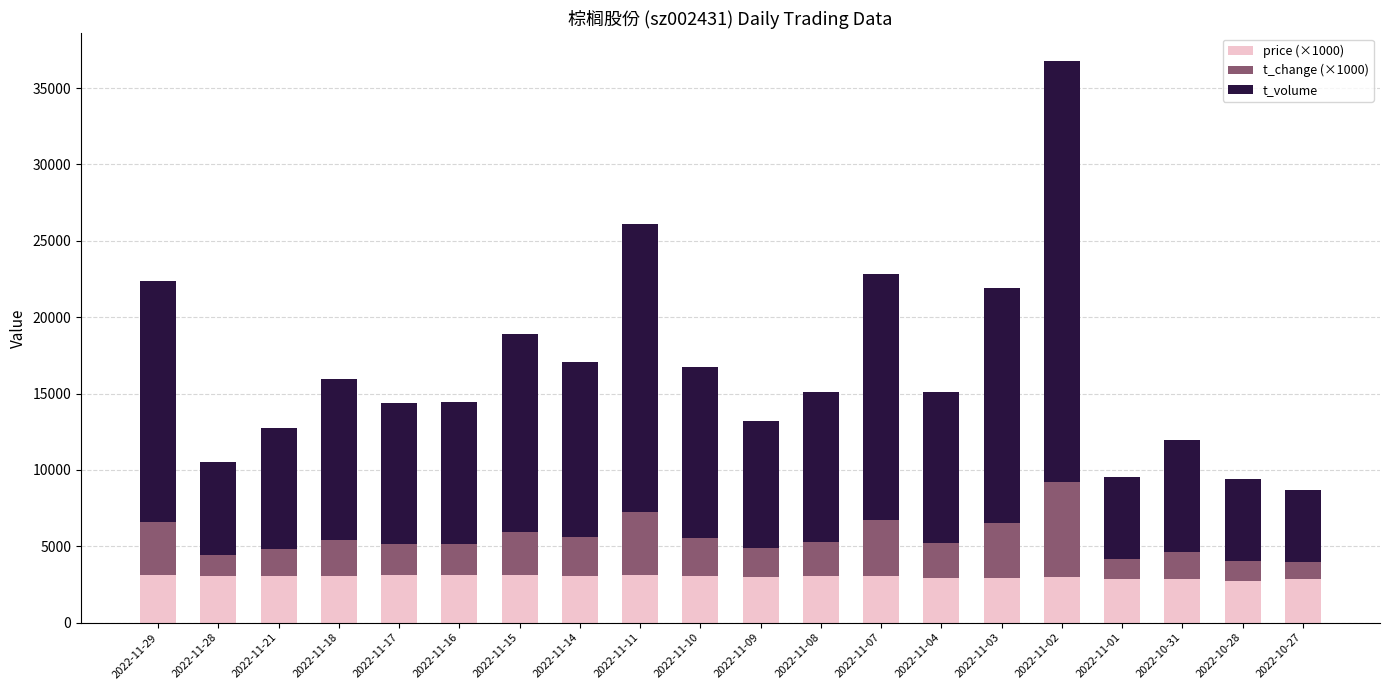

The value of price (×1000) at 2022-11-17 is 3110. True or false?

True